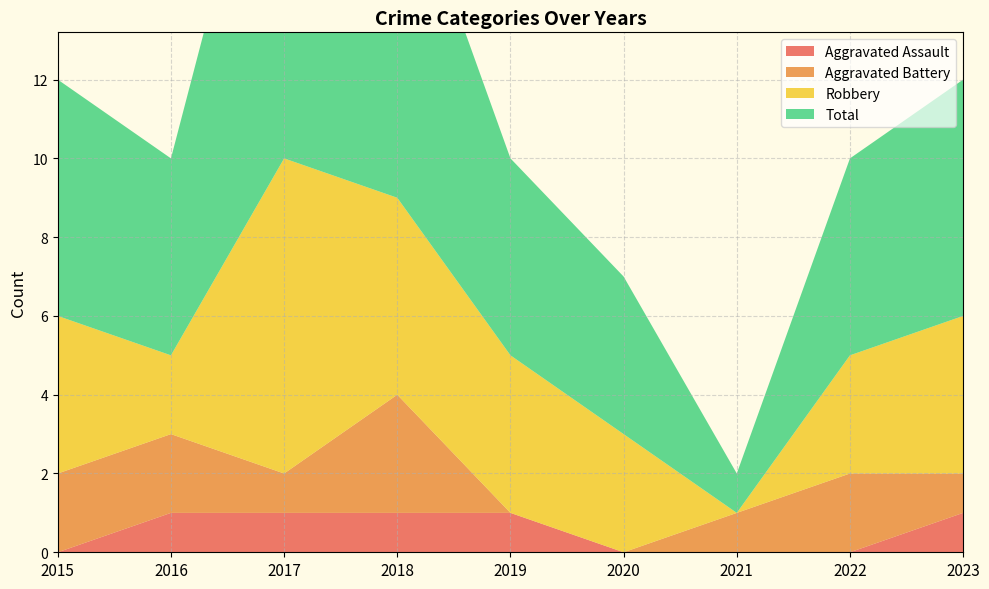

Reading left to right, what are all the values shown in this chart?

Aggravated Assault: 2015=0	2016=1	2017=1	2018=1	2019=1	2020=0	2021=0	2022=0	2023=1
Aggravated Battery: 2015=2	2016=2	2017=1	2018=3	2019=0	2020=0	2021=1	2022=2	2023=1
Robbery: 2015=4	2016=2	2017=8	2018=5	2019=4	2020=3	2021=0	2022=3	2023=4
Total: 2015=6	2016=5	2017=11	2018=9	2019=5	2020=4	2021=1	2022=5	2023=6